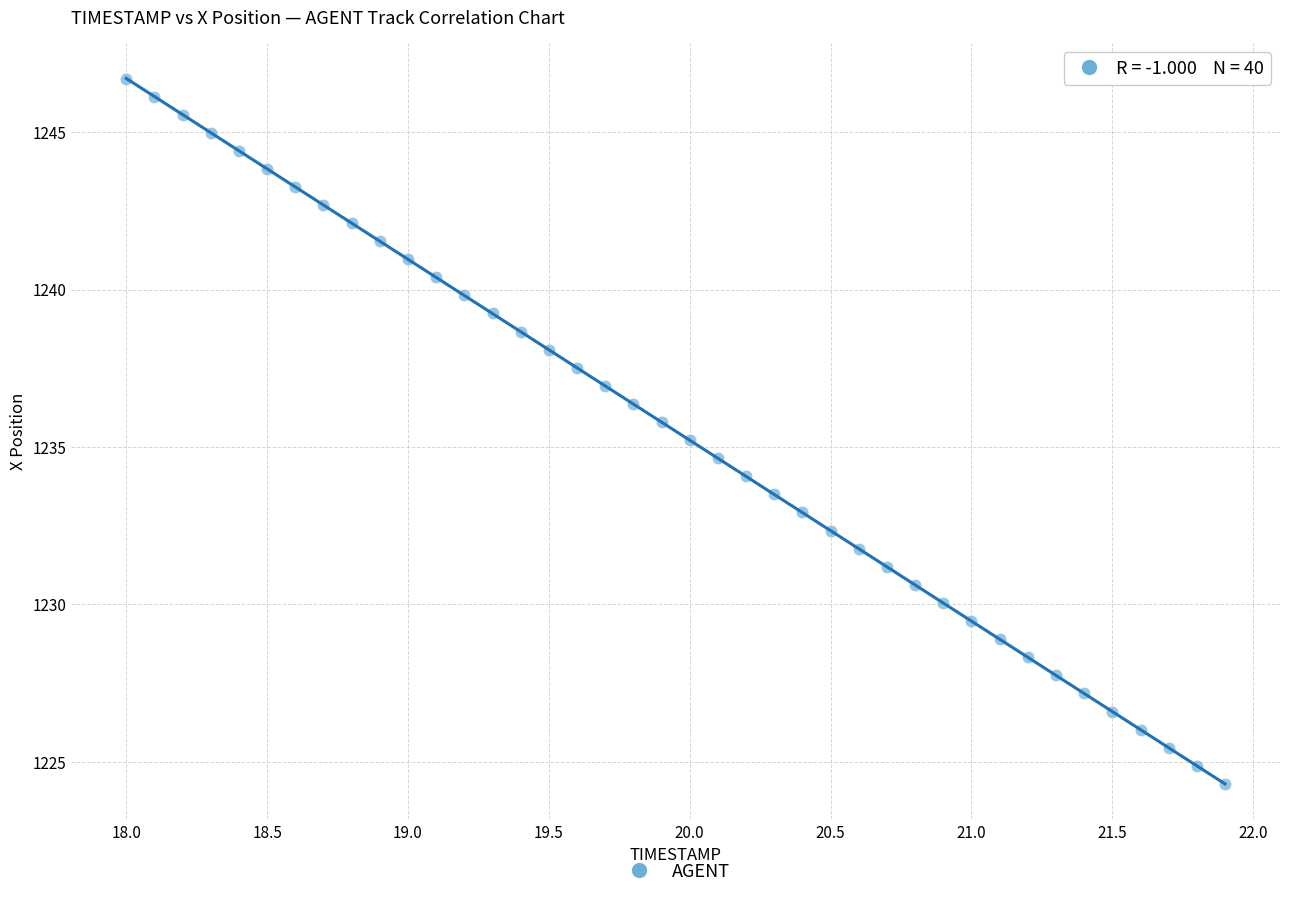

What is the range of Y values (max minus min)?

22.4